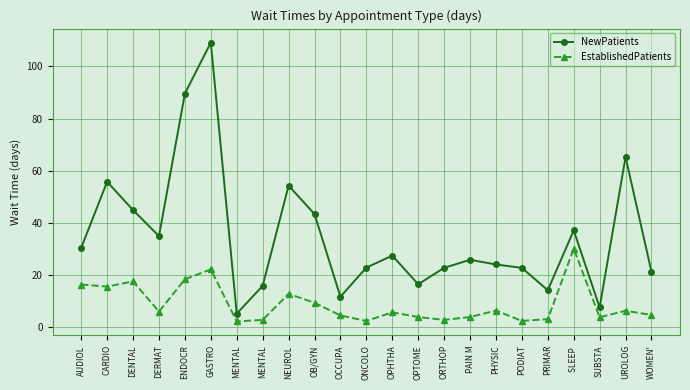

True or false: EstablishedPatients has more than 1 points higher than both neighbors.

True